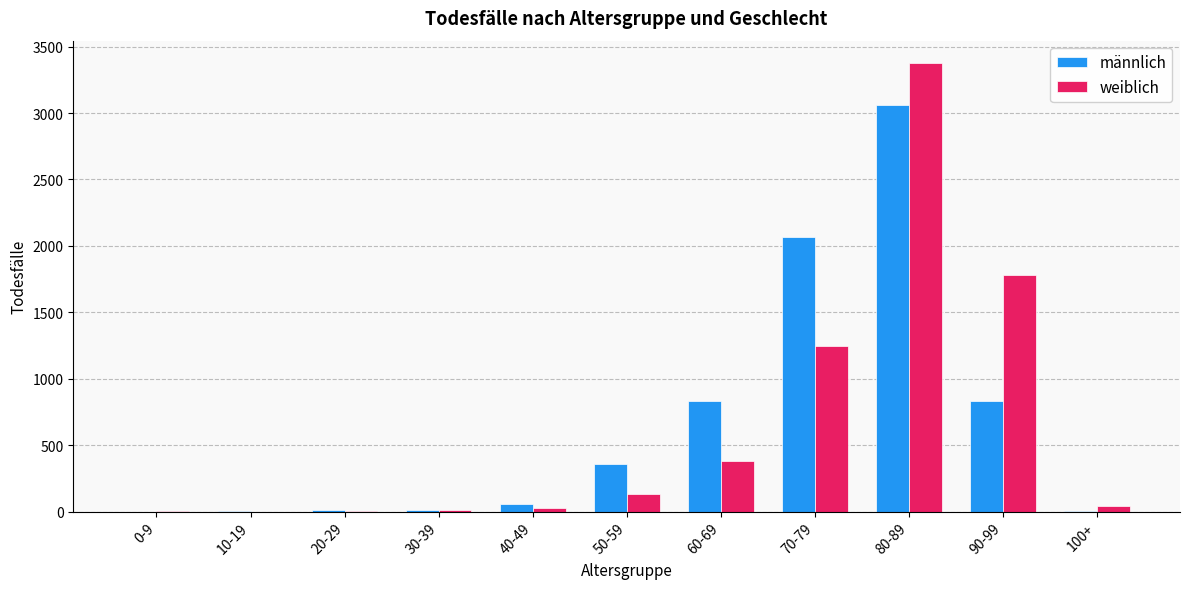

What is the sum of all weiblich values?

6989